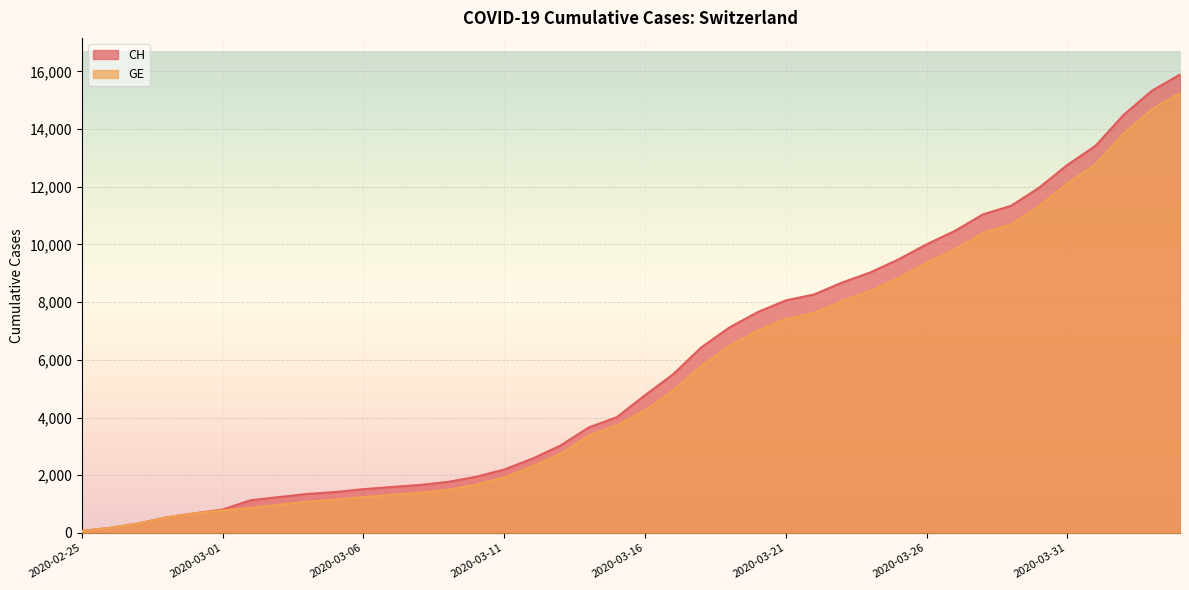

What is the difference between the maximum and minimum values in the GE series?

15173